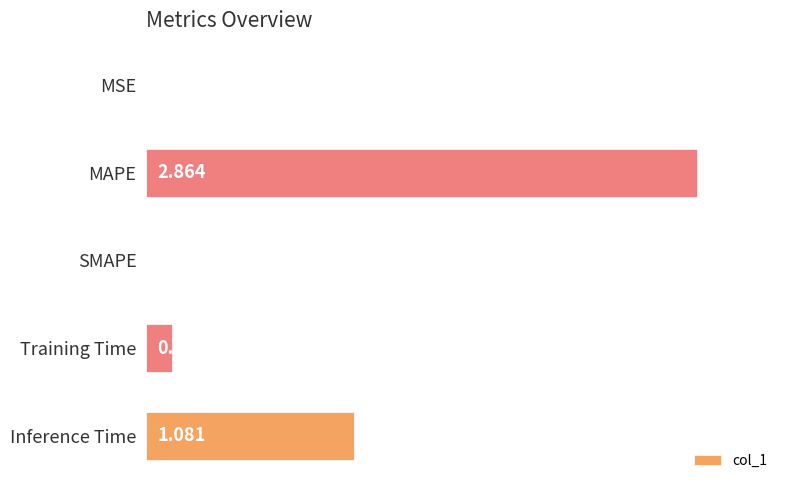

Count the number of categories in the chart.

5